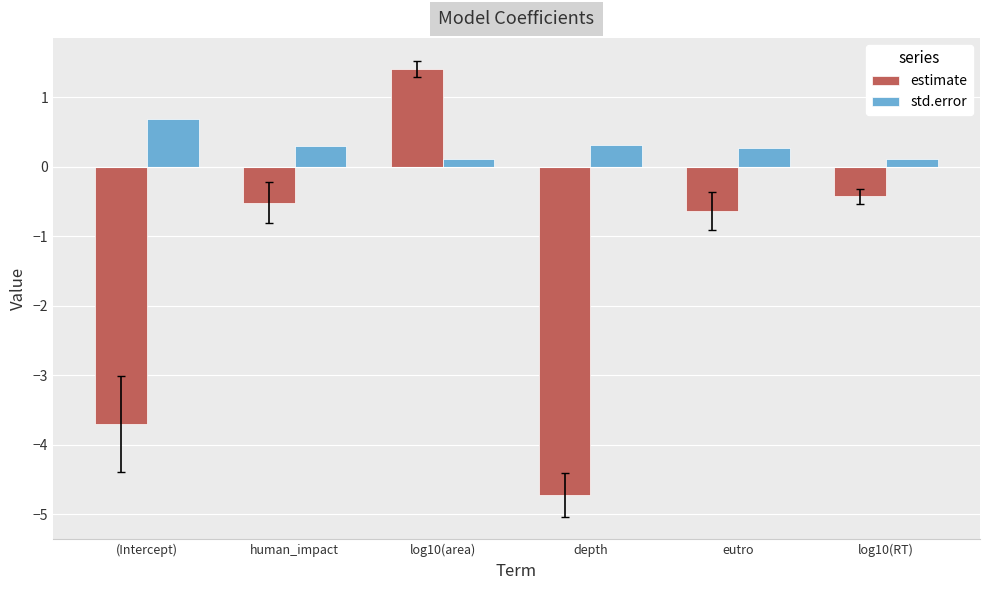

How many values in the estimate series are below 0?

5